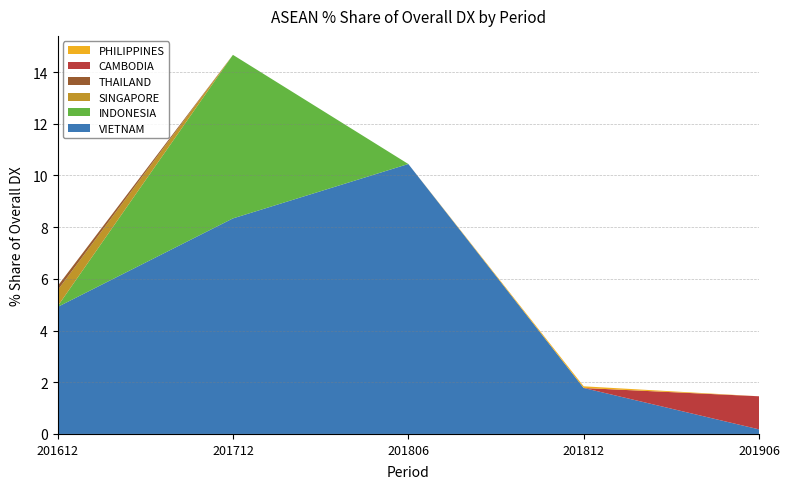

Reading left to right, list all the values displayed in this chart.

201612_% Share of overall DX: VIETNAM=4.9	INDONESIA=0.0	SINGAPORE=0.6	THAILAND=0.2	CAMBODIA=0.0	PHILIPPINES=0.0
201712_% Share of overall DX: VIETNAM=8.3	INDONESIA=6.3	SINGAPORE=0.0	THAILAND=0.0	CAMBODIA=0.0	PHILIPPINES=0.0
201806_% Share of overall DX: VIETNAM=10.4	INDONESIA=0.0	SINGAPORE=0.0	THAILAND=0.0	CAMBODIA=0.0	PHILIPPINES=0.0
201812_% Share of overall DX: VIETNAM=1.8	INDONESIA=0.0	SINGAPORE=0.0	THAILAND=0.0	CAMBODIA=0.1	PHILIPPINES=0.1
201906_% Share of overall DX: VIETNAM=0.2	INDONESIA=0.0	SINGAPORE=0.0	THAILAND=0.0	CAMBODIA=1.3	PHILIPPINES=0.0